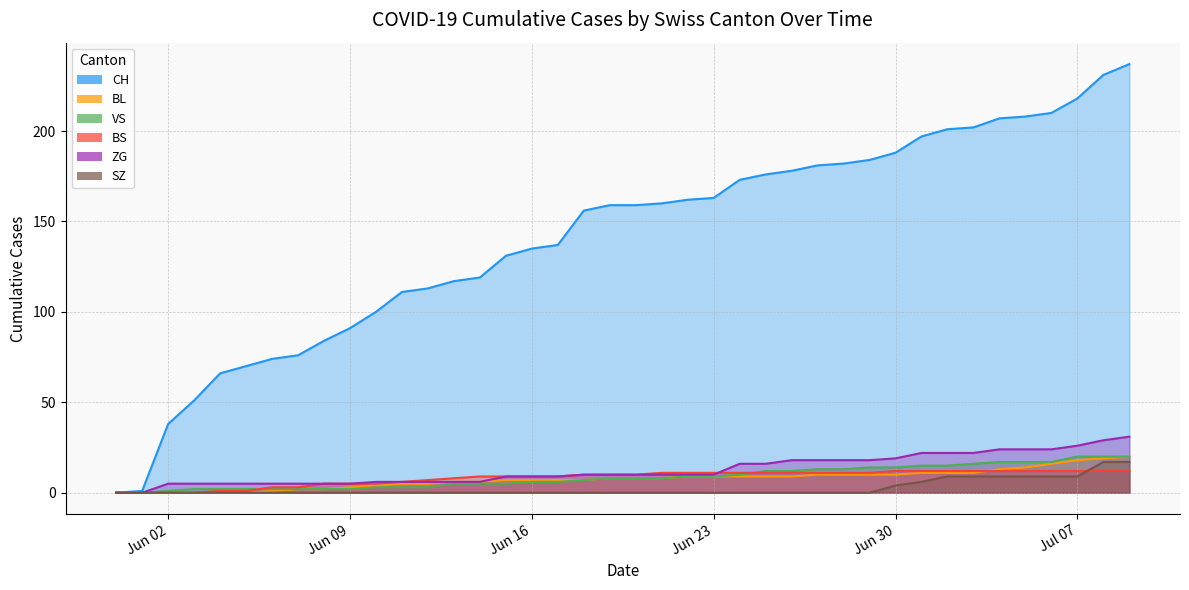

List the labels in order of SZ value, largest first.

2020-07-08, 2020-07-09, 2020-07-02, 2020-07-03, 2020-07-04, 2020-07-05, 2020-07-06, 2020-07-07, 2020-07-01, 2020-06-30, 2020-05-31, 2020-06-01, 2020-06-02, 2020-06-03, 2020-06-04, 2020-06-05, 2020-06-06, 2020-06-07, 2020-06-08, 2020-06-09, 2020-06-10, 2020-06-11, 2020-06-12, 2020-06-13, 2020-06-14, 2020-06-15, 2020-06-16, 2020-06-17, 2020-06-18, 2020-06-19, 2020-06-20, 2020-06-21, 2020-06-22, 2020-06-23, 2020-06-24, 2020-06-25, 2020-06-26, 2020-06-27, 2020-06-28, 2020-06-29